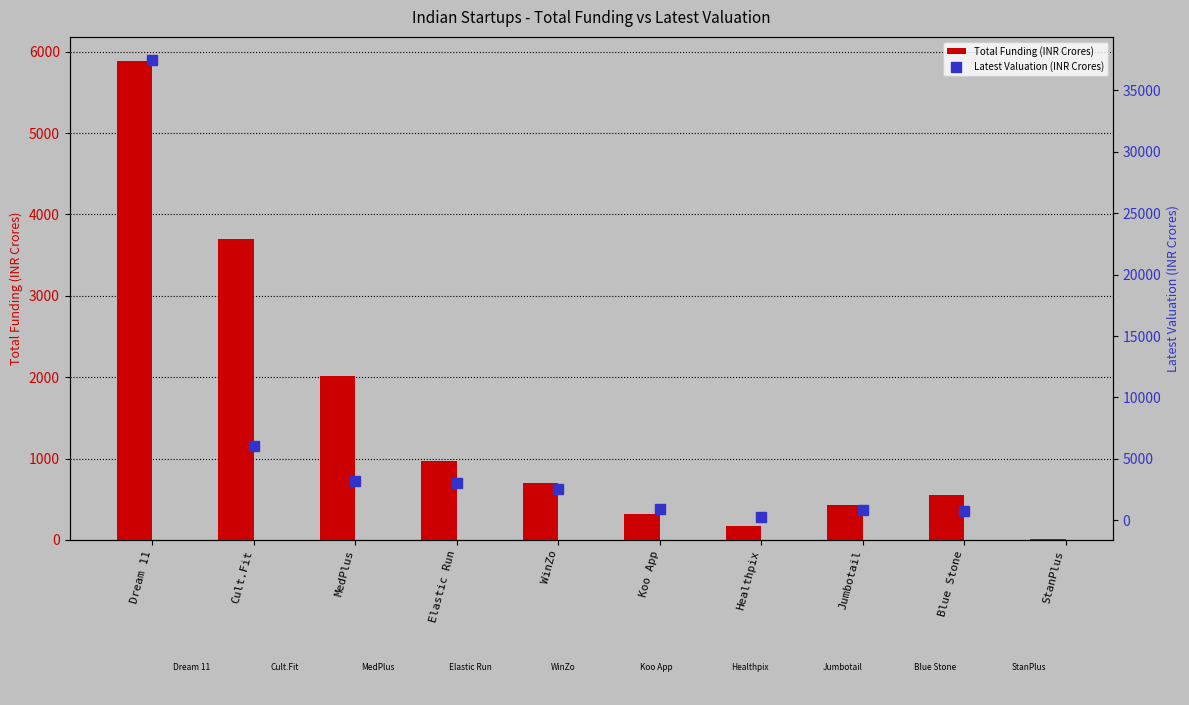

Rank the series by their maximum value, from lowest to highest.

Total Funding (INR Crores), Latest Valuation (INR Crores)